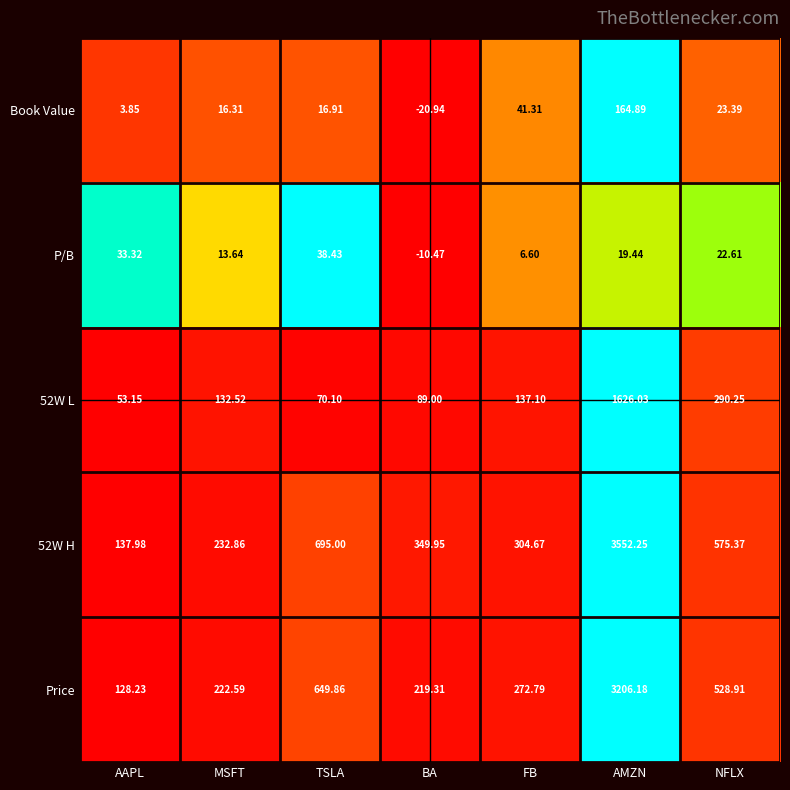

Which label corresponds to the smallest value in the chart?

BA